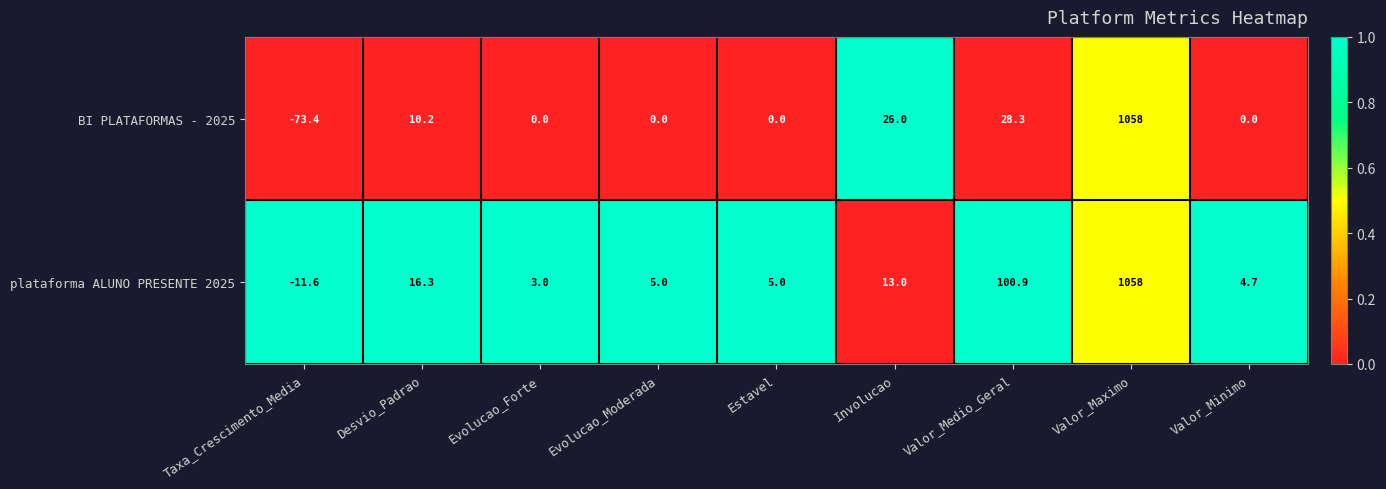

At which category is the sum across all series the highest?

Valor_Maximo